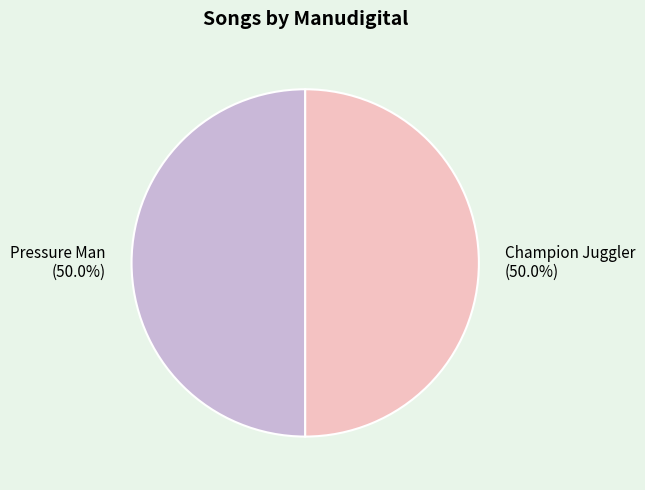

How much of the chart is everything except Champion Juggler?

50.0%